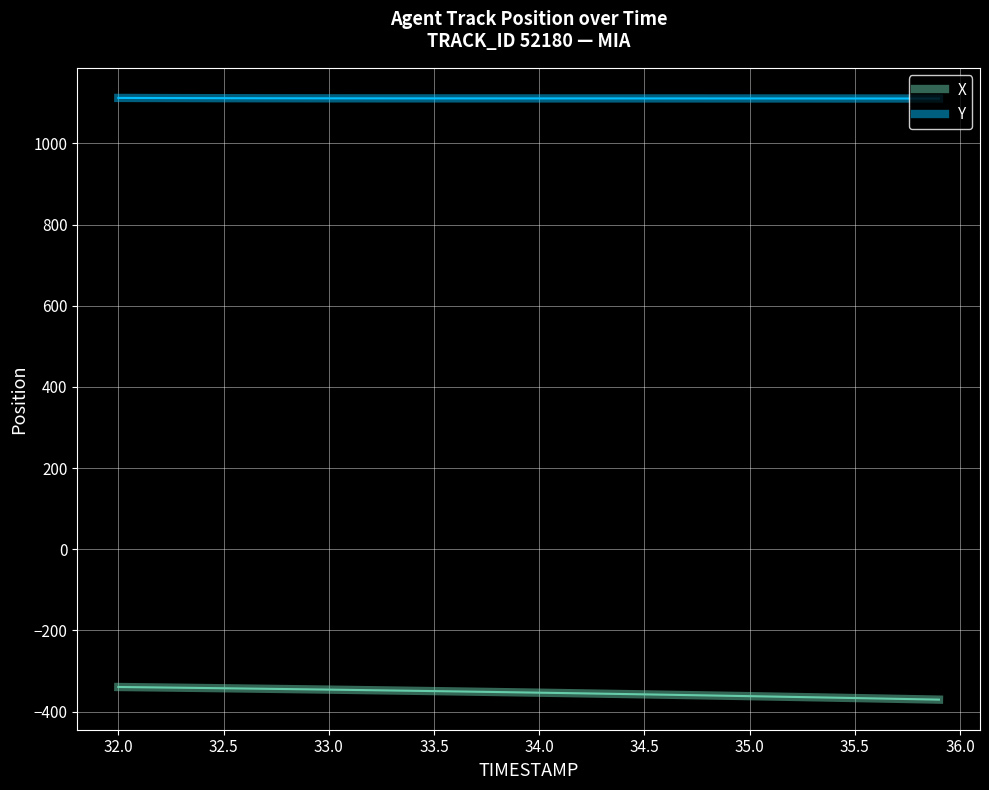

What is the difference between the second highest and minimum values in the X series?

30.6